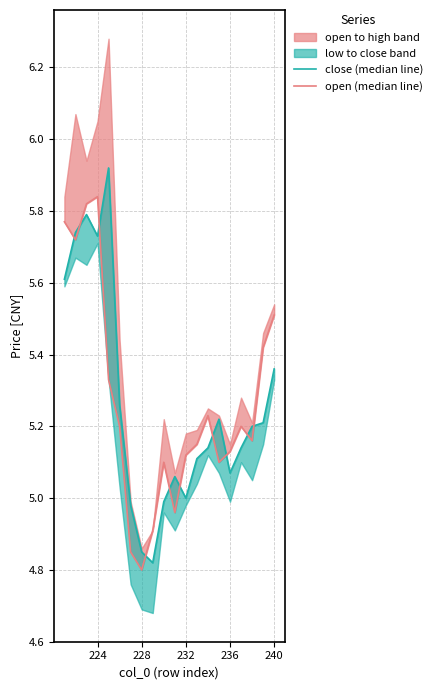

True or false: open (median line) has a value of 7.7 at 17.

False